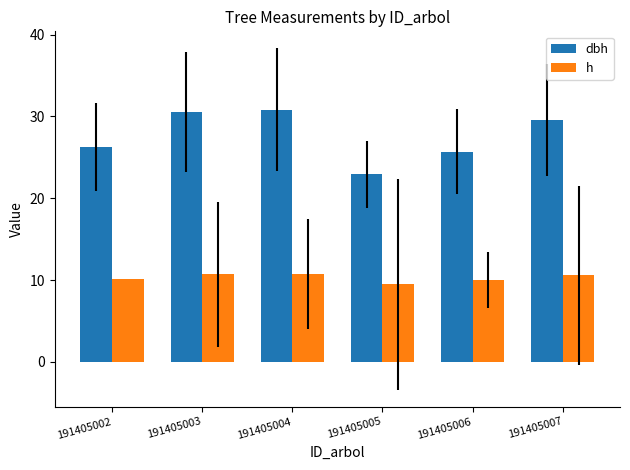

What is the difference between the maximum and second lowest values in the dbh series?

5.2